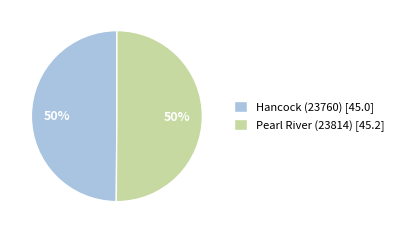

Is it true that Pearl River (23814) is 50% of the pie?

True